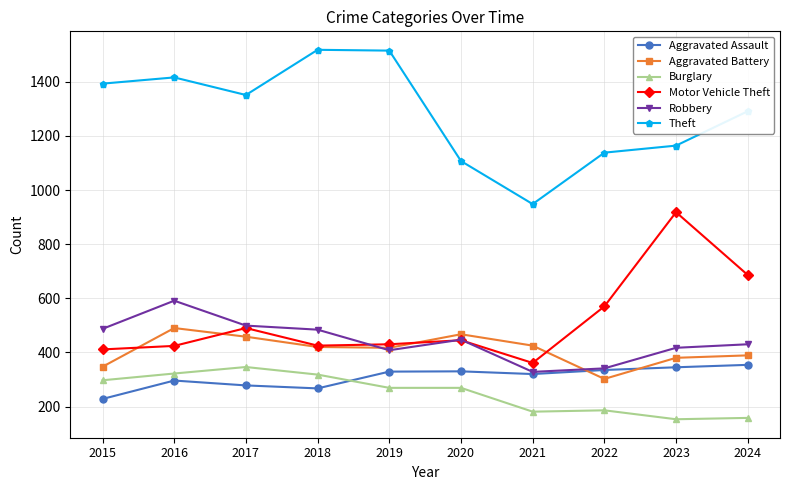

Which series changed the most between 2015 and 2016?

Aggravated Battery